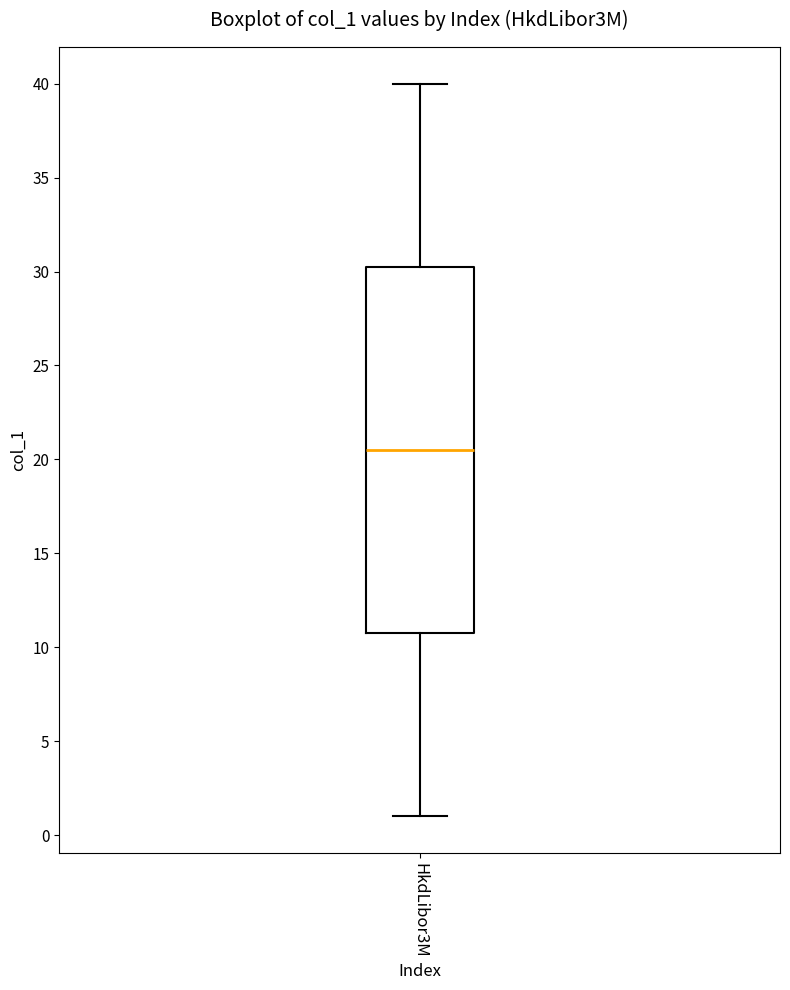

Where is the upper edge of the box for HkdLibor3M on the y-axis? The values are not printed on the chart, so give them approximately, as read against the axis.

30.5